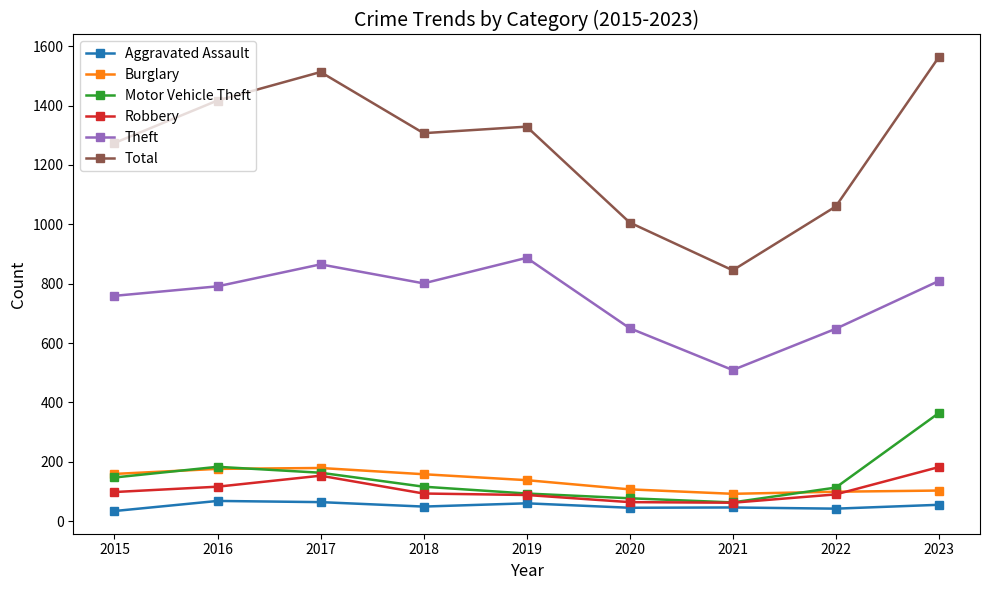

What is the value of the Total point at the 5th from the left?

1329